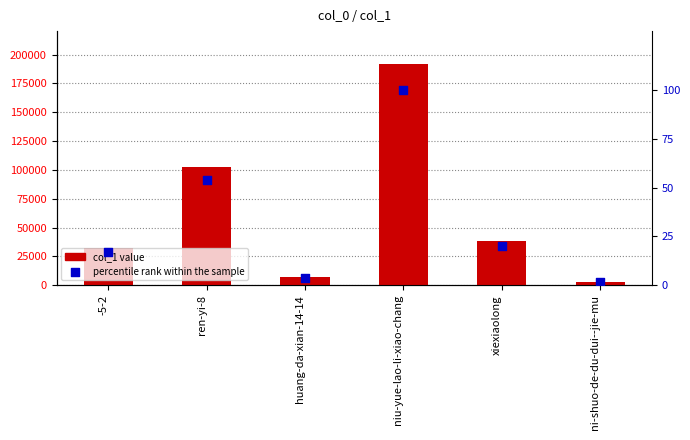

Which series contains the highest Y value?

col_1